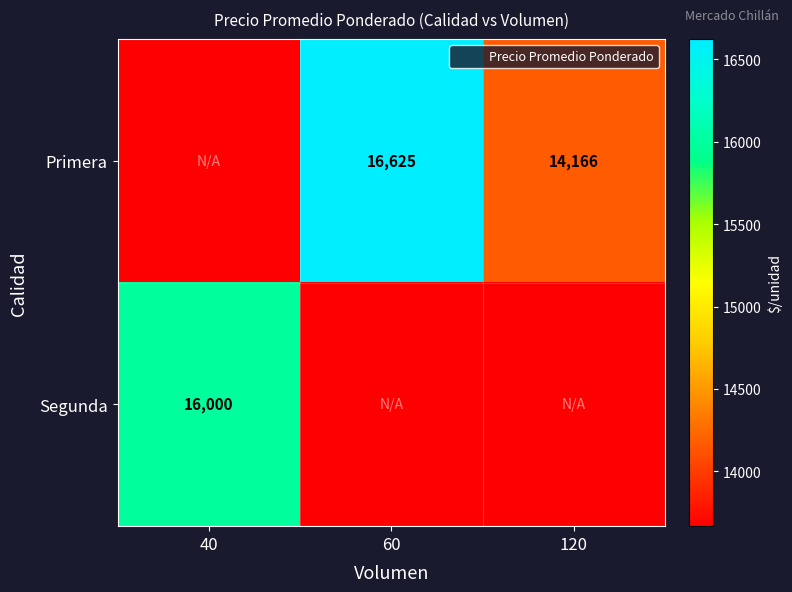

At how many categories does at least one series exceed 15075?

2